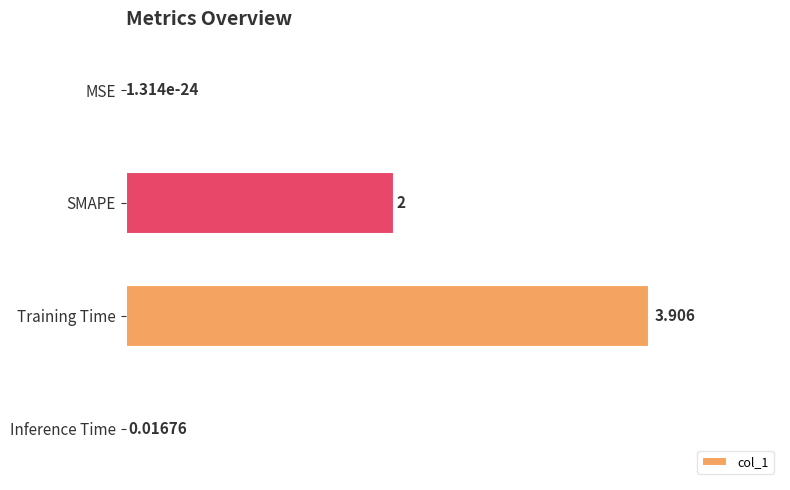

At which label is the value closest to 1?

Inference Time